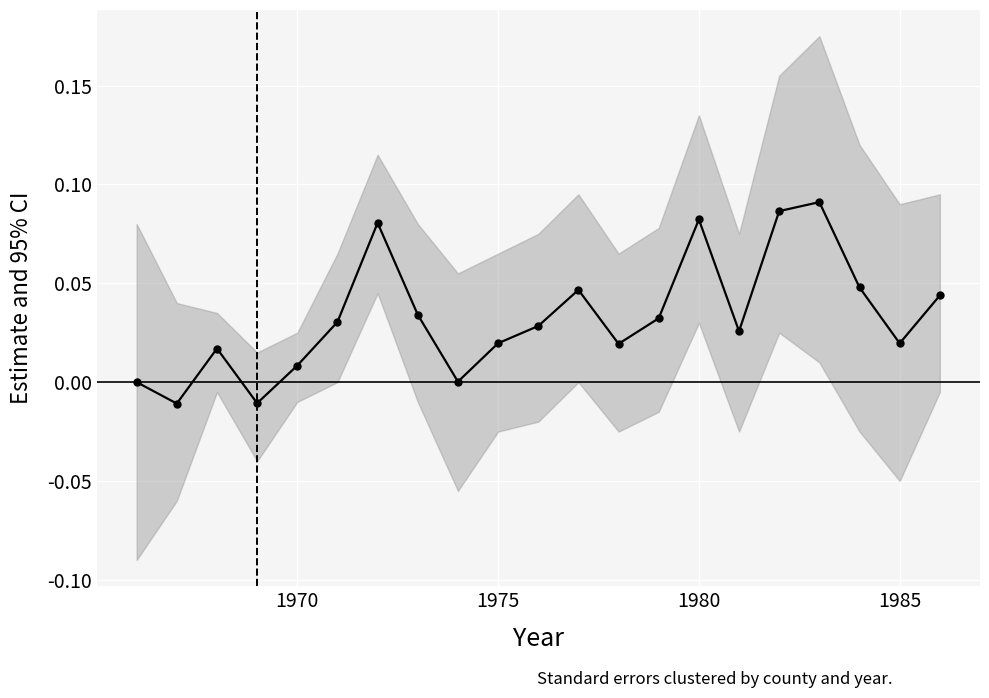

How many interior local peaks (higher than both neighbors) does the data have?

5